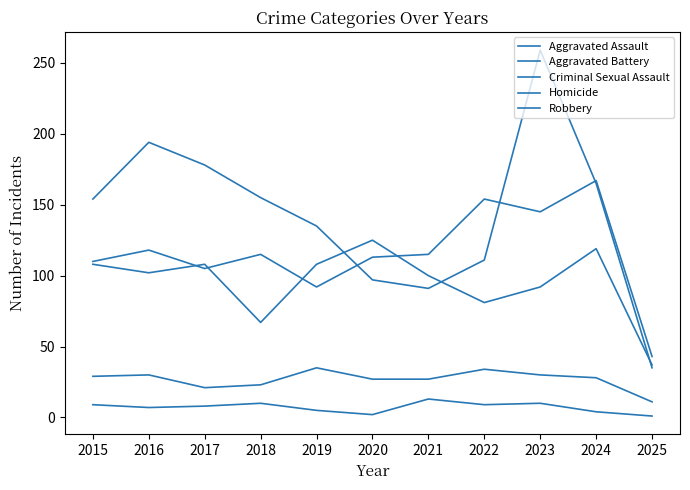

Does the chart display data point markers on the line(s)?

No